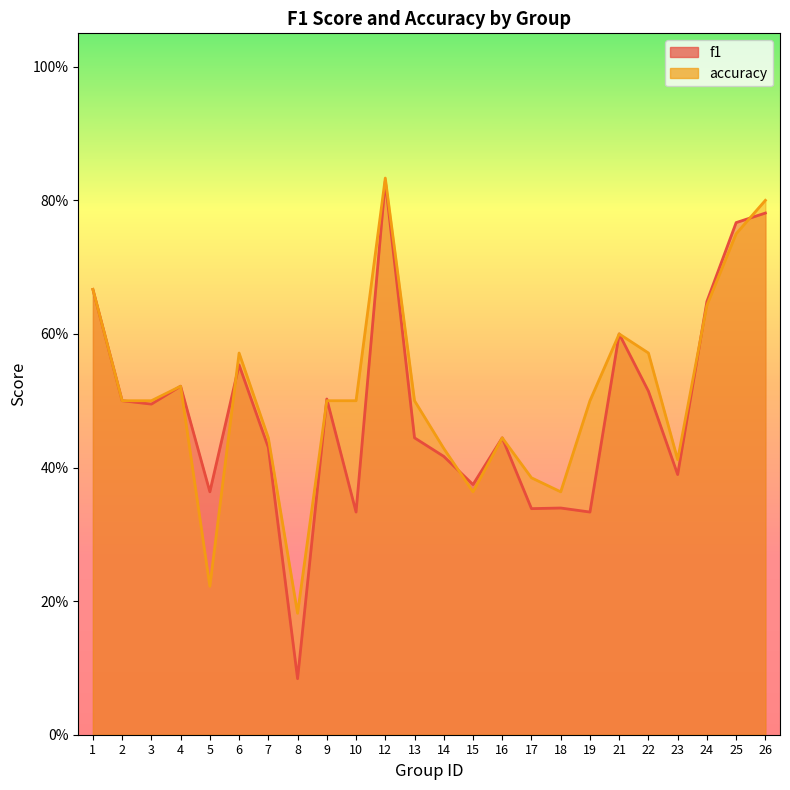

Rank the series at 17 from highest to lowest value.

accuracy, f1